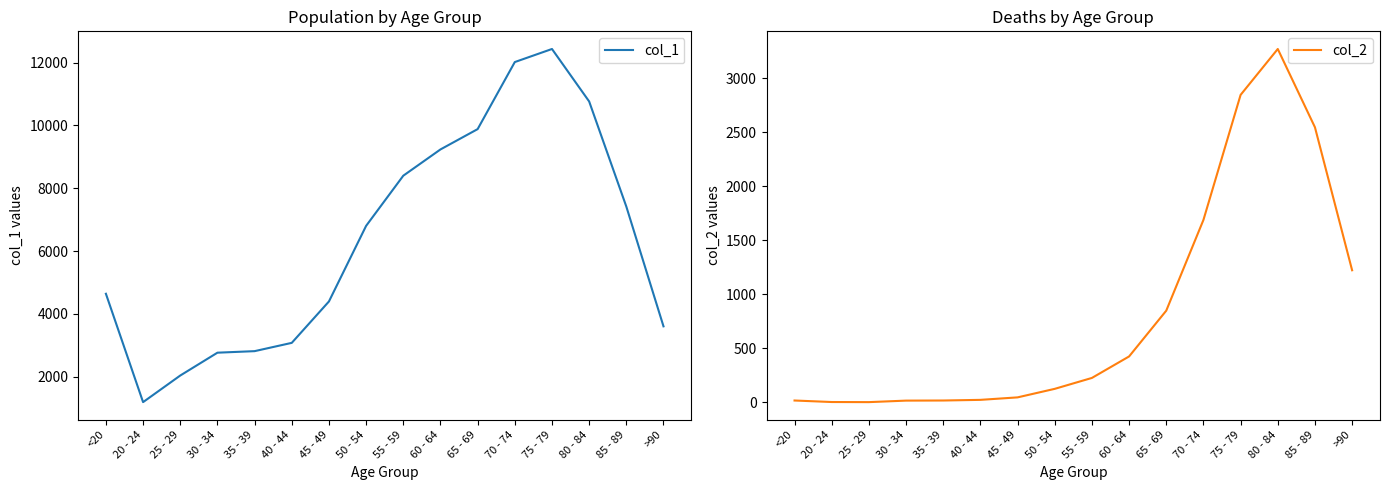

What is the smallest value displayed?

3